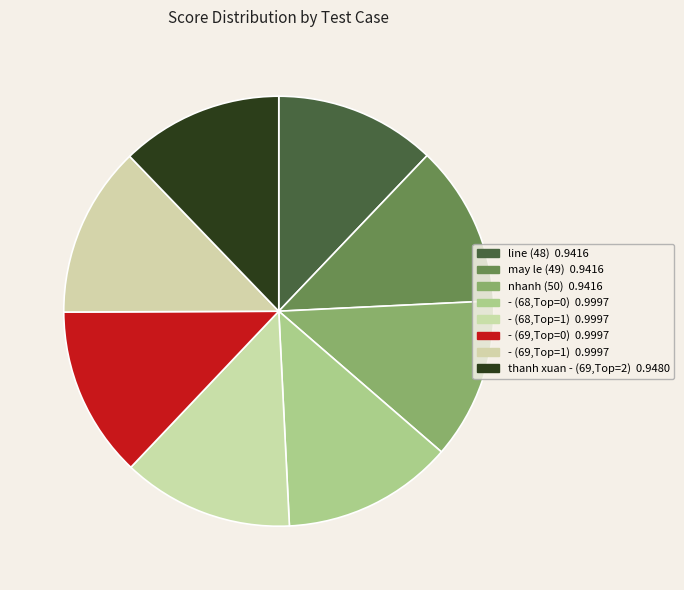

Count the number of slices in the pie.

8